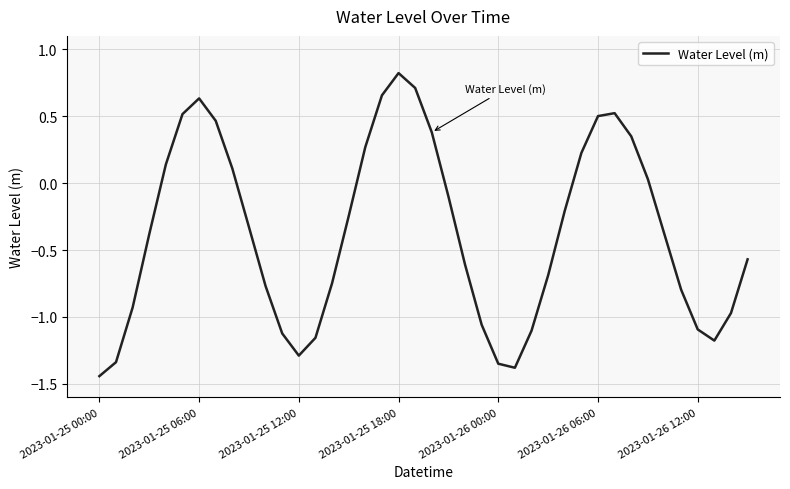

What is the greatest value displayed?

0.8